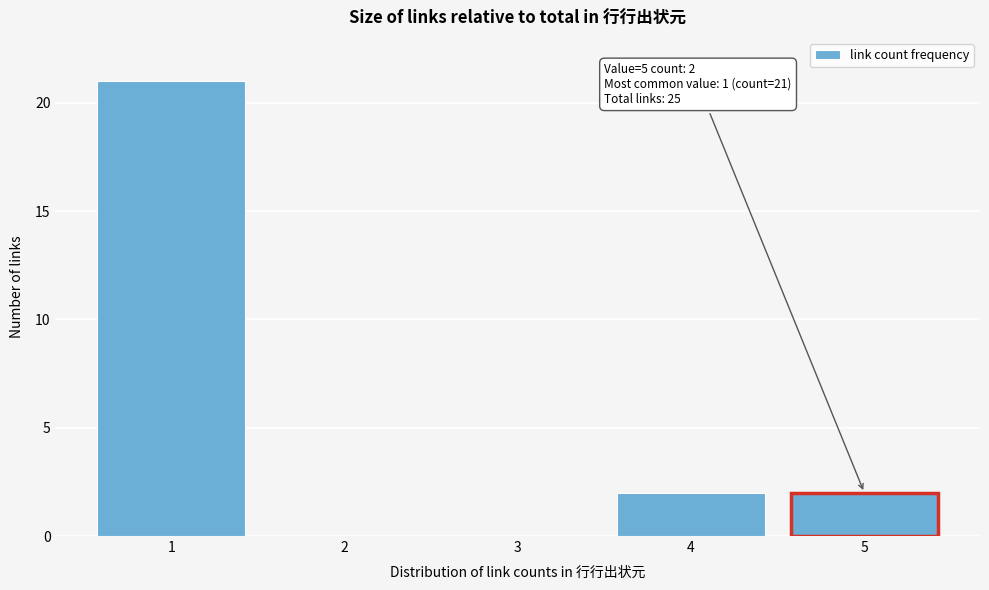

Reading left to right, extract all data points from this chart.

1=21	2=0	3=0	4=2	5=2